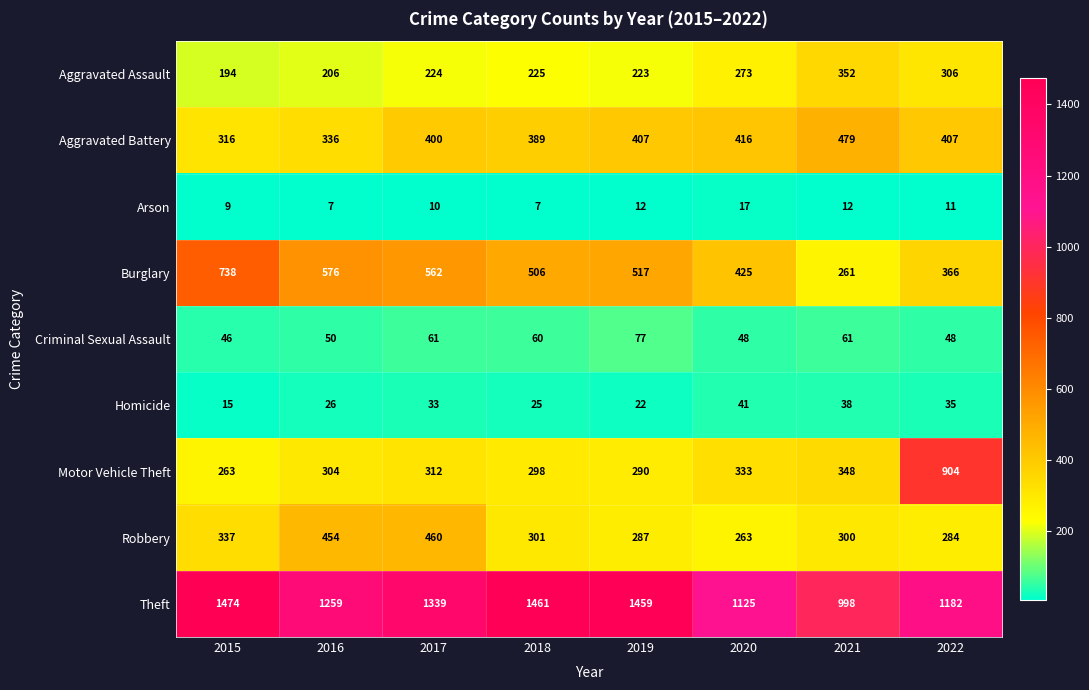

Rank the series by their maximum value, from lowest to highest.

Arson, Homicide, Criminal Sexual Assault, Aggravated Assault, Robbery, Aggravated Battery, Burglary, Motor Vehicle Theft, Theft